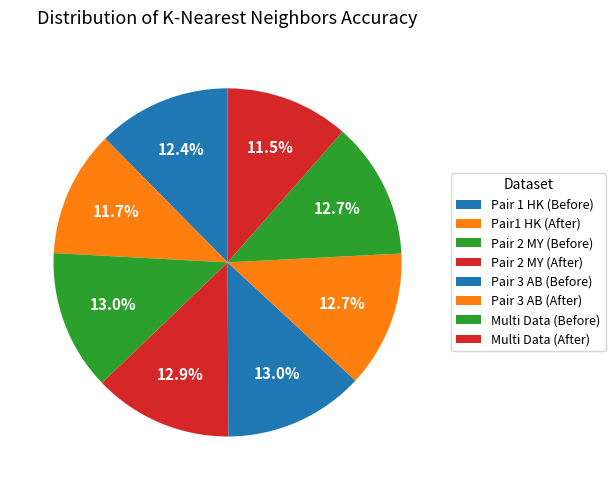

To the nearest percent, what is the average slice percentage?

12%